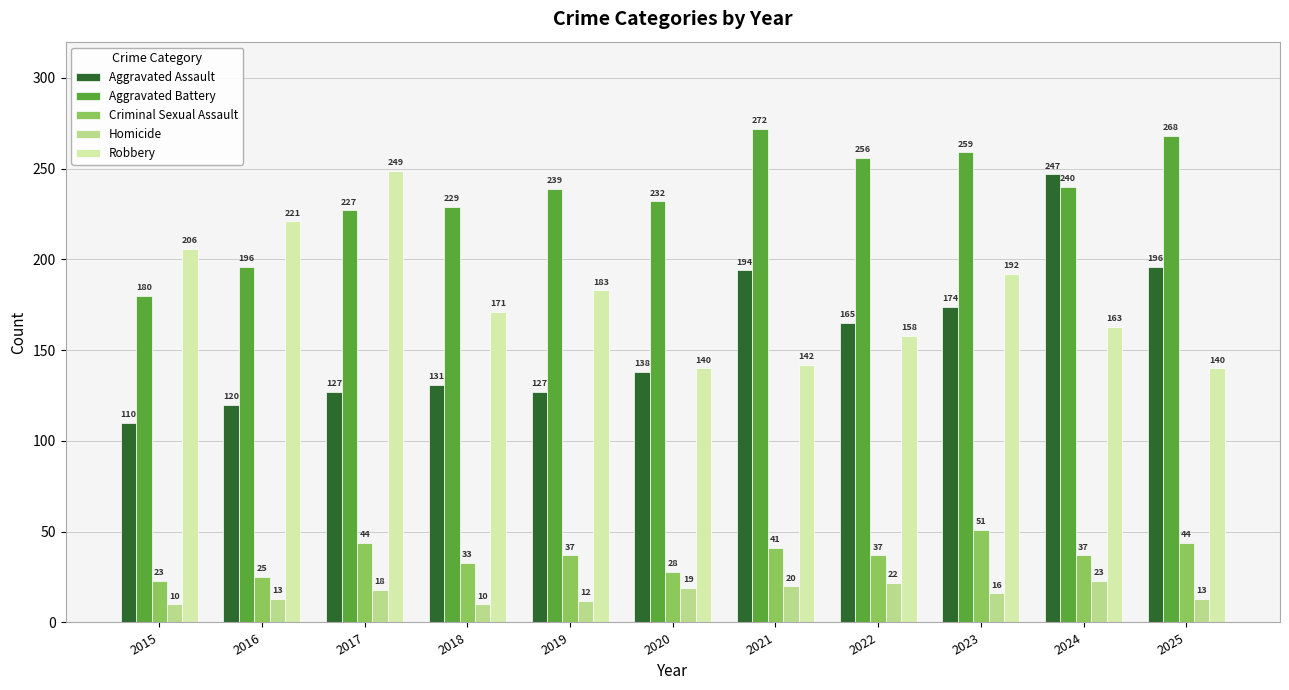

What is the difference between the maximum and second lowest values in the Aggravated Battery series?

76